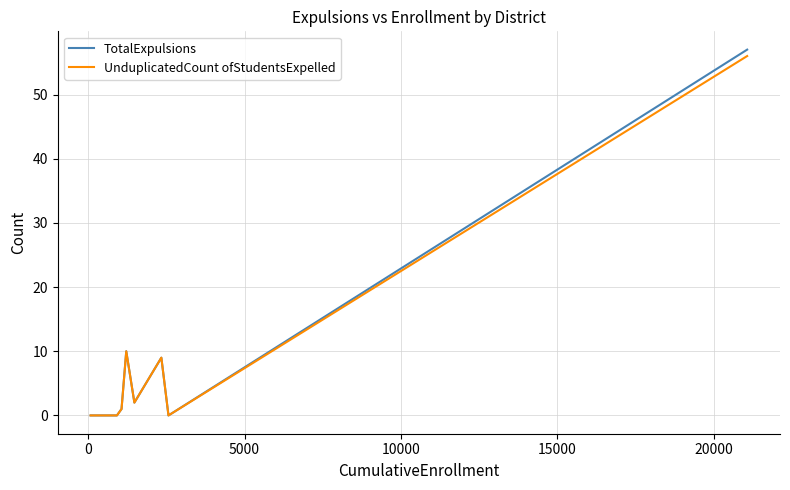

Which series has the widest spread of values?

TotalExpulsions